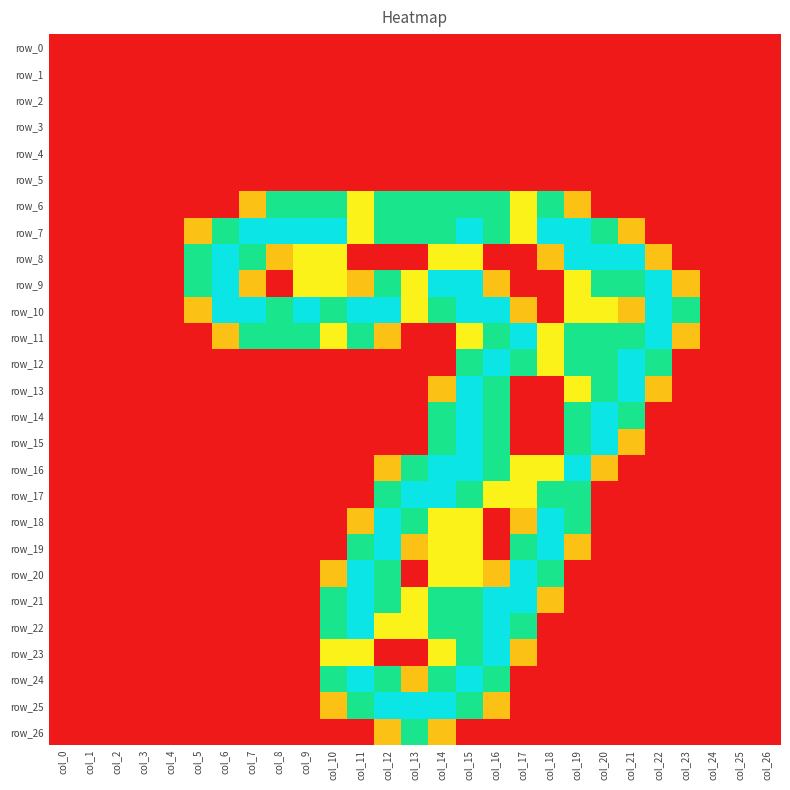

Reading left to right, transcribe all the data shown in this chart.

row_0: 0.0	0.0	0.0	0.0	0.0	0.0	0.0	0.0	0.0	0.0	0.0	0.0	0.0	0.0	0.0	0.0	0.0	0.0	0.0	0.0	0.0	0.0	0.0	0.0	0.0	0.0	0.0
row_1: 0.0	0.0	0.0	0.0	0.0	0.0	0.0	0.0	0.0	0.0	0.0	0.0	0.0	0.0	0.0	0.0	0.0	0.0	0.0	0.0	0.0	0.0	0.0	0.0	0.0	0.0	0.0
row_2: 0.0	0.0	0.0	0.0	0.0	0.0	0.0	0.0	0.0	0.0	0.0	0.0	0.0	0.0	0.0	0.0	0.0	0.0	0.0	0.0	0.0	0.0	0.0	0.0	0.0	0.0	0.0
row_3: 0.0	0.0	0.0	0.0	0.0	0.0	0.0	0.0	0.0	0.0	0.0	0.0	0.0	0.0	0.0	0.0	0.0	0.0	0.0	0.0	0.0	0.0	0.0	0.0	0.0	0.0	0.0
row_4: 0.0	0.0	0.0	0.0	0.0	0.0	0.0	0.0	0.0	0.0	0.0	0.0	0.0	0.0	0.0	0.0	0.0	0.0	0.0	0.0	0.0	0.0	0.0	0.0	0.0	0.0	0.0
row_5: 0.0	0.0	0.0	0.0	0.0	0.0	0.0	0.0	0.0	0.0	0.0	0.0	0.0	0.0	0.0	0.0	0.0	0.0	0.0	0.0	0.0	0.0	0.0	0.0	0.0	0.0	0.0
row_6: 0.0	0.0	0.0	0.0	0.0	0.0	0.0	0.8	1.5	1.5	1.5	1.0	1.5	1.5	1.5	1.5	1.5	1.0	1.5	0.8	0.0	0.0	0.0	0.0	0.0	0.0	0.0
row_7: 0.0	0.0	0.0	0.0	0.0	0.8	1.5	2.0	2.0	2.0	2.0	1.0	1.5	1.5	1.5	2.0	1.5	1.0	2.0	2.0	1.5	0.8	0.0	0.0	0.0	0.0	0.0
row_8: 0.0	0.0	0.0	0.0	0.0	1.5	2.0	1.5	0.8	1.0	1.0	0.0	0.0	0.0	1.0	1.0	0.0	0.0	0.8	2.0	2.0	2.0	0.8	0.0	0.0	0.0	0.0
row_9: 0.0	0.0	0.0	0.0	0.0	1.5	2.0	0.8	0.0	1.0	1.0	0.8	1.5	1.0	2.0	2.0	0.8	0.0	0.0	1.0	1.5	1.5	2.0	0.8	0.0	0.0	0.0
row_10: 0.0	0.0	0.0	0.0	0.0	0.8	2.0	2.0	1.5	2.0	1.5	2.0	2.0	1.0	1.5	2.0	2.0	0.8	0.0	1.0	1.0	0.8	2.0	1.5	0.0	0.0	0.0
row_11: 0.0	0.0	0.0	0.0	0.0	0.0	0.8	1.5	1.5	1.5	1.0	1.5	0.8	0.0	0.0	1.0	1.5	2.0	1.0	1.5	1.5	1.5	2.0	0.8	0.0	0.0	0.0
row_12: 0.0	0.0	0.0	0.0	0.0	0.0	0.0	0.0	0.0	0.0	0.0	0.0	0.0	0.0	0.0	1.5	2.0	1.5	1.0	1.5	1.5	2.0	1.5	0.0	0.0	0.0	0.0
row_13: 0.0	0.0	0.0	0.0	0.0	0.0	0.0	0.0	0.0	0.0	0.0	0.0	0.0	0.0	0.8	2.0	1.5	0.0	0.0	1.0	1.5	2.0	0.8	0.0	0.0	0.0	0.0
row_14: 0.0	0.0	0.0	0.0	0.0	0.0	0.0	0.0	0.0	0.0	0.0	0.0	0.0	0.0	1.5	2.0	1.5	0.0	0.0	1.5	2.0	1.5	0.0	0.0	0.0	0.0	0.0
row_15: 0.0	0.0	0.0	0.0	0.0	0.0	0.0	0.0	0.0	0.0	0.0	0.0	0.0	0.0	1.5	2.0	1.5	0.0	0.0	1.5	2.0	0.8	0.0	0.0	0.0	0.0	0.0
row_16: 0.0	0.0	0.0	0.0	0.0	0.0	0.0	0.0	0.0	0.0	0.0	0.0	0.8	1.5	2.0	2.0	1.5	1.0	1.0	2.0	0.8	0.0	0.0	0.0	0.0	0.0	0.0
row_17: 0.0	0.0	0.0	0.0	0.0	0.0	0.0	0.0	0.0	0.0	0.0	0.0	1.5	2.0	2.0	1.5	1.0	1.0	1.5	1.5	0.0	0.0	0.0	0.0	0.0	0.0	0.0
row_18: 0.0	0.0	0.0	0.0	0.0	0.0	0.0	0.0	0.0	0.0	0.0	0.8	2.0	1.5	1.0	1.0	0.0	0.8	2.0	1.5	0.0	0.0	0.0	0.0	0.0	0.0	0.0
row_19: 0.0	0.0	0.0	0.0	0.0	0.0	0.0	0.0	0.0	0.0	0.0	1.5	2.0	0.8	1.0	1.0	0.0	1.5	2.0	0.8	0.0	0.0	0.0	0.0	0.0	0.0	0.0
row_20: 0.0	0.0	0.0	0.0	0.0	0.0	0.0	0.0	0.0	0.0	0.8	2.0	1.5	0.0	1.0	1.0	0.8	2.0	1.5	0.0	0.0	0.0	0.0	0.0	0.0	0.0	0.0
row_21: 0.0	0.0	0.0	0.0	0.0	0.0	0.0	0.0	0.0	0.0	1.5	2.0	1.5	1.0	1.5	1.5	2.0	2.0	0.8	0.0	0.0	0.0	0.0	0.0	0.0	0.0	0.0
row_22: 0.0	0.0	0.0	0.0	0.0	0.0	0.0	0.0	0.0	0.0	1.5	2.0	1.0	1.0	1.5	1.5	2.0	1.5	0.0	0.0	0.0	0.0	0.0	0.0	0.0	0.0	0.0
row_23: 0.0	0.0	0.0	0.0	0.0	0.0	0.0	0.0	0.0	0.0	1.0	1.0	0.0	0.0	1.0	1.5	2.0	0.8	0.0	0.0	0.0	0.0	0.0	0.0	0.0	0.0	0.0
row_24: 0.0	0.0	0.0	0.0	0.0	0.0	0.0	0.0	0.0	0.0	1.5	2.0	1.5	0.8	1.5	2.0	1.5	0.0	0.0	0.0	0.0	0.0	0.0	0.0	0.0	0.0	0.0
row_25: 0.0	0.0	0.0	0.0	0.0	0.0	0.0	0.0	0.0	0.0	0.8	1.5	2.0	2.0	2.0	1.5	0.8	0.0	0.0	0.0	0.0	0.0	0.0	0.0	0.0	0.0	0.0
row_26: 0.0	0.0	0.0	0.0	0.0	0.0	0.0	0.0	0.0	0.0	0.0	0.0	0.8	1.5	0.8	0.0	0.0	0.0	0.0	0.0	0.0	0.0	0.0	0.0	0.0	0.0	0.0